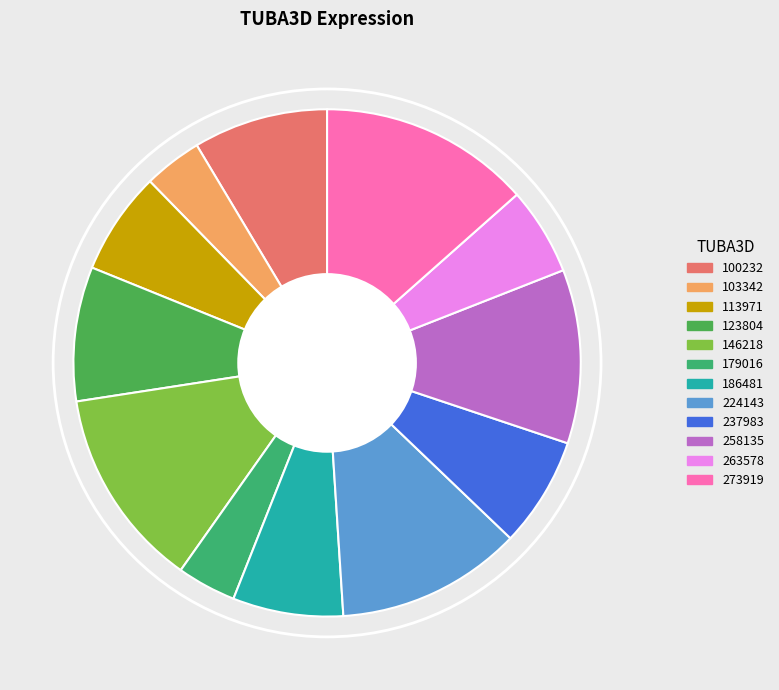

What percentage is NOT represented by 237983?

93.0%